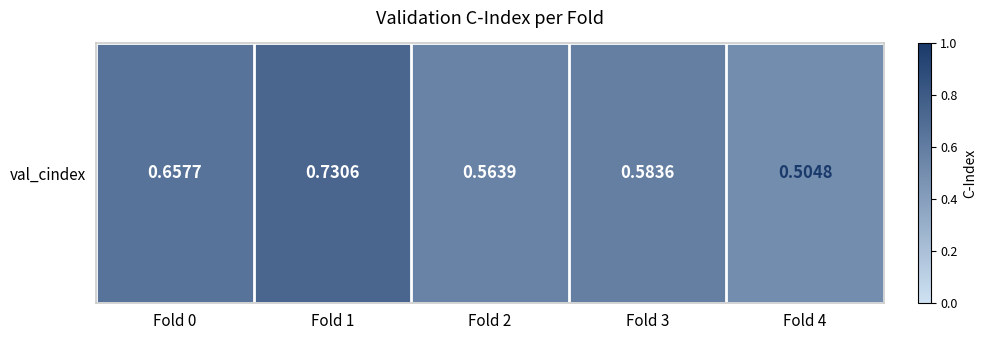

What is the difference between the maximum and minimum values?

0.2